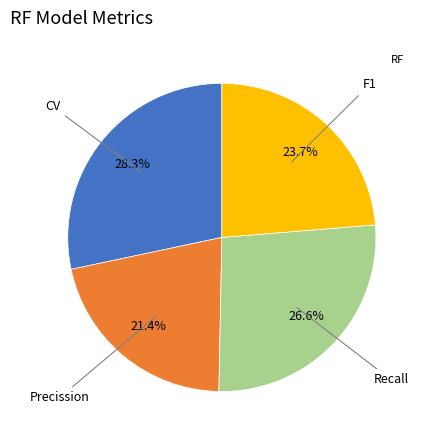

Does any single category account for the majority?

No